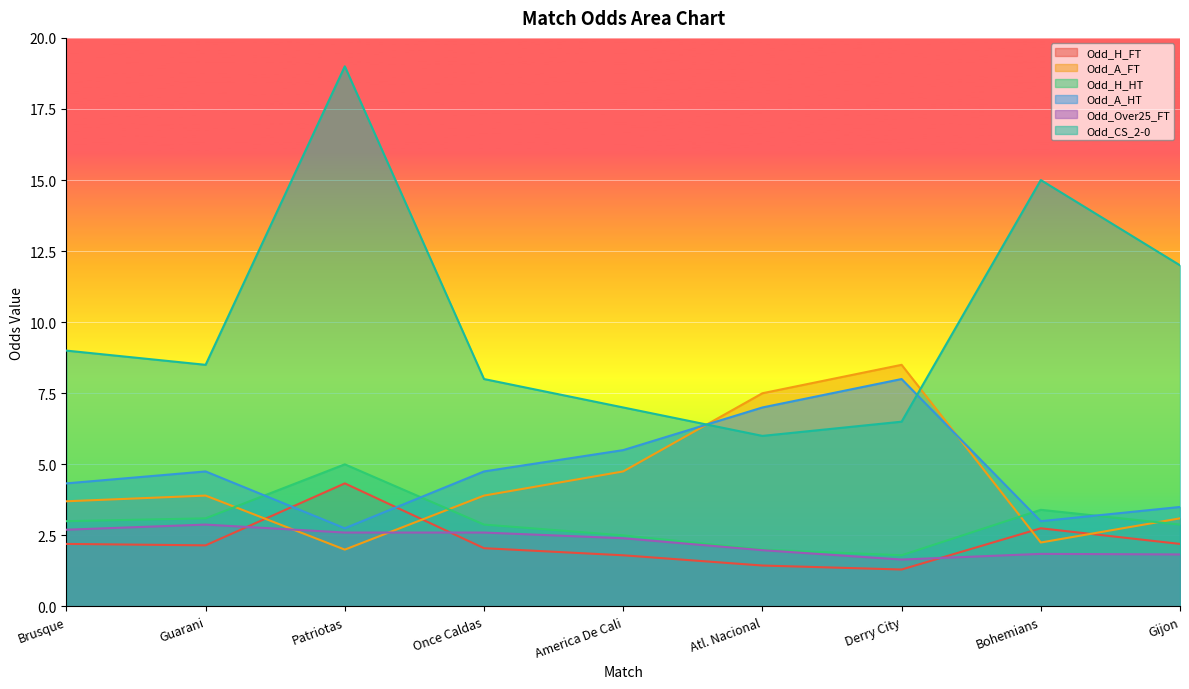

True or false: Odd_Over25_FT has a value of 2.9 at Guarani.

True